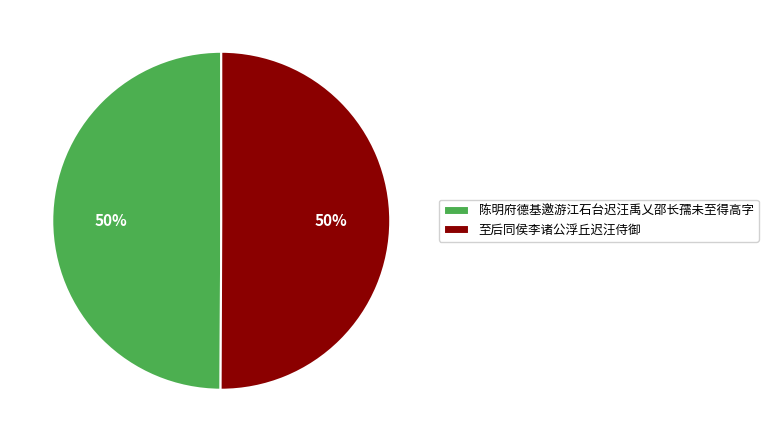

True or false: 至后同侯李诸公浮丘迟汪侍御 accounts for 50% of the total.

True